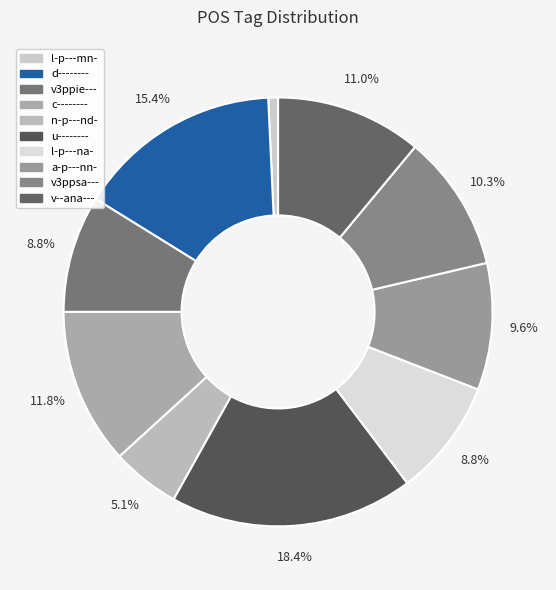

How many segments does this pie chart have?

10